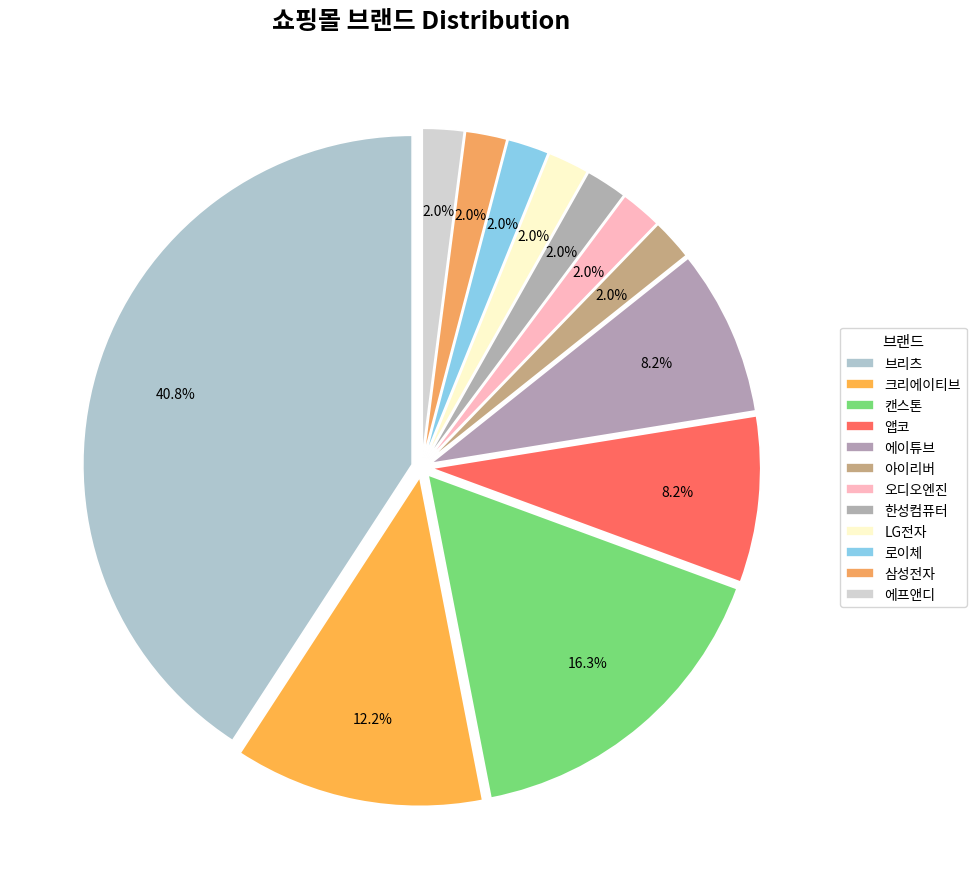

How many slices are in this pie chart?

12